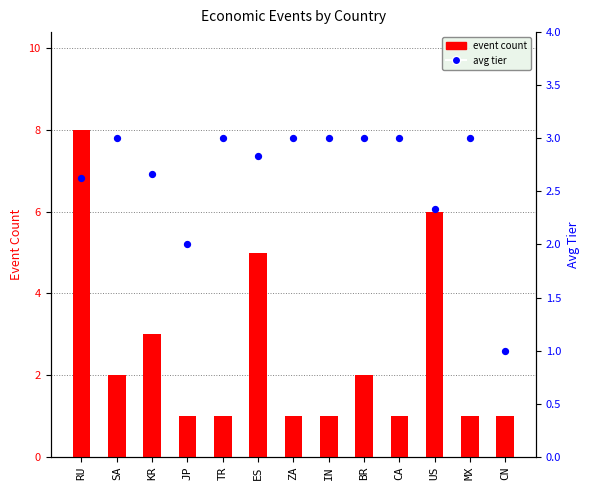

What is the total value across all series at JP?

3.0